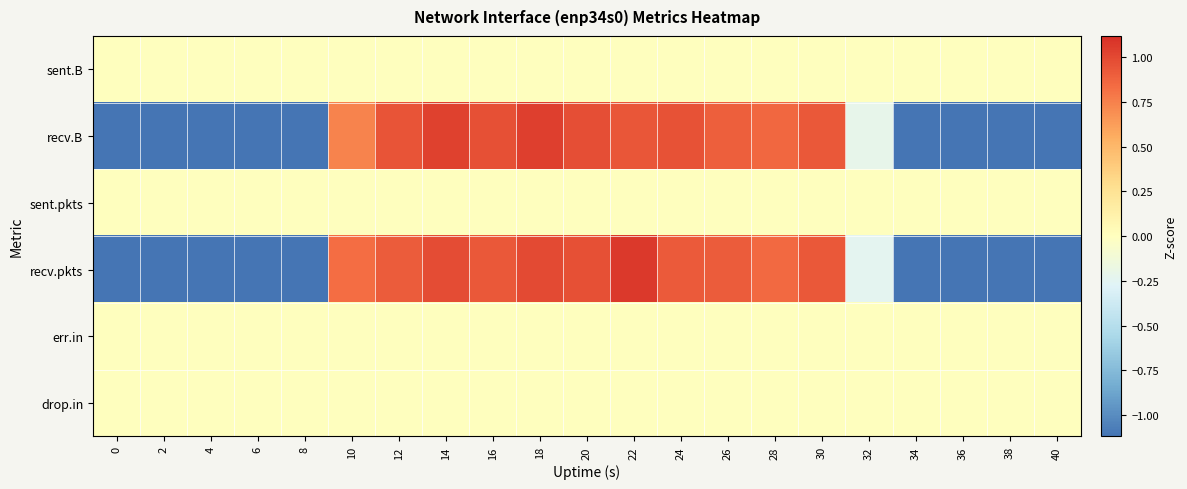

Between 18 and 32, which is larger?

18